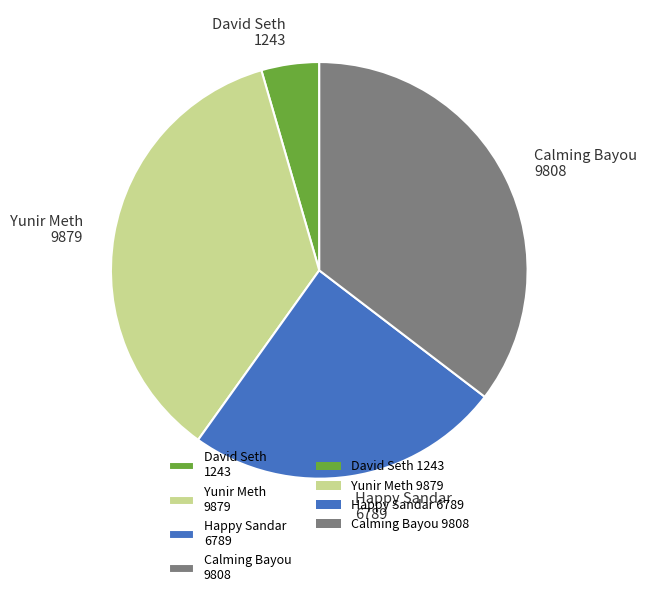

Is it true that Happy Sandar 6789 is 24% of the pie?

True